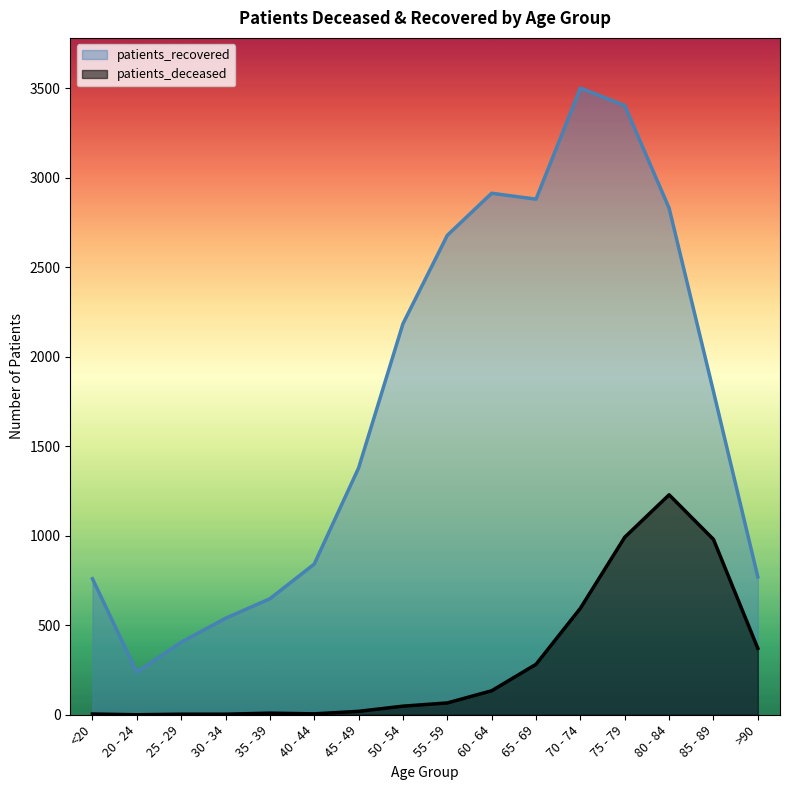

How many series are shown in this chart?

2